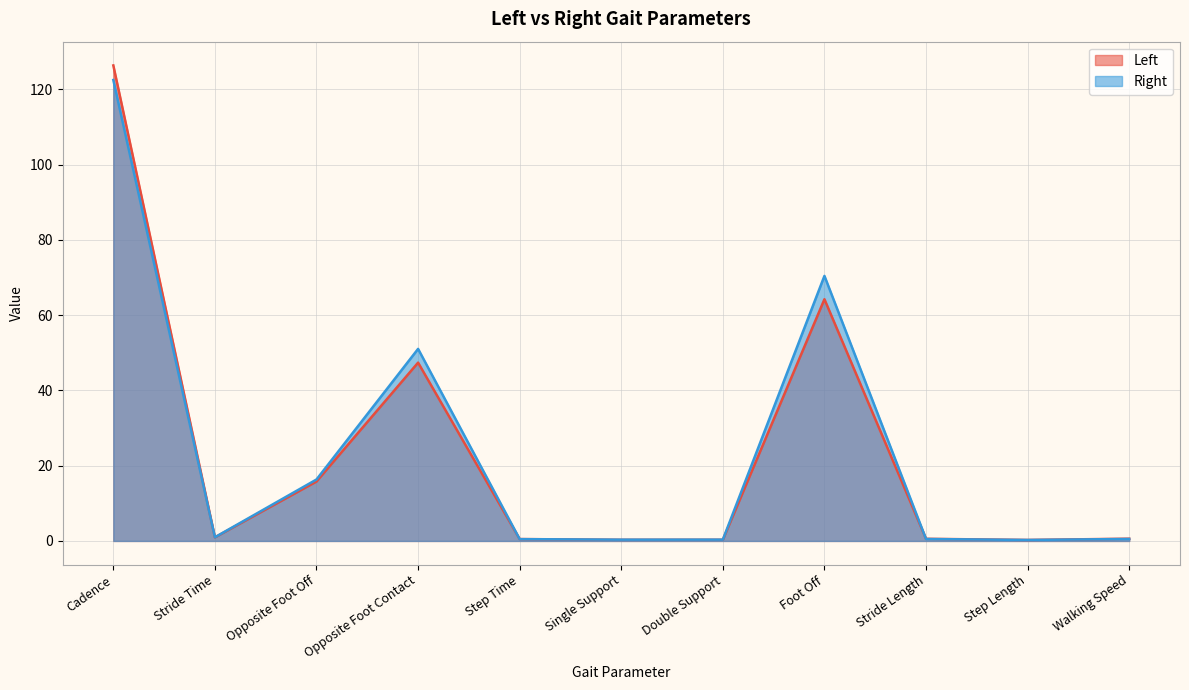

What is the difference between the second highest and second lowest values in the Left series?

63.9